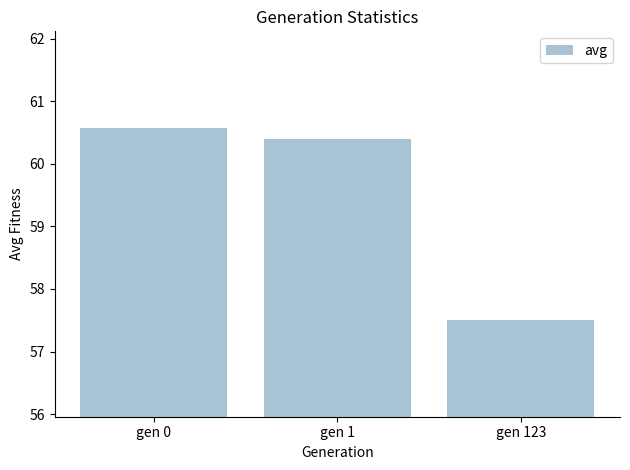

What is the difference between the values at gen 123 and gen 0?

3.1